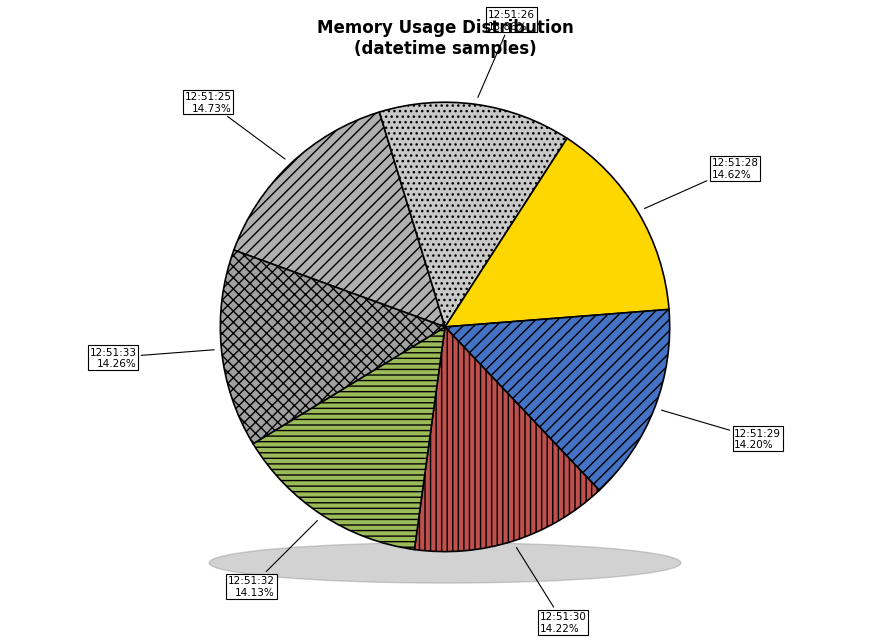

Rank the categories by value from highest to lowest.

12:51:25, 12:51:28, 12:51:33, 12:51:30, 12:51:29, 12:51:32, 12:51:26